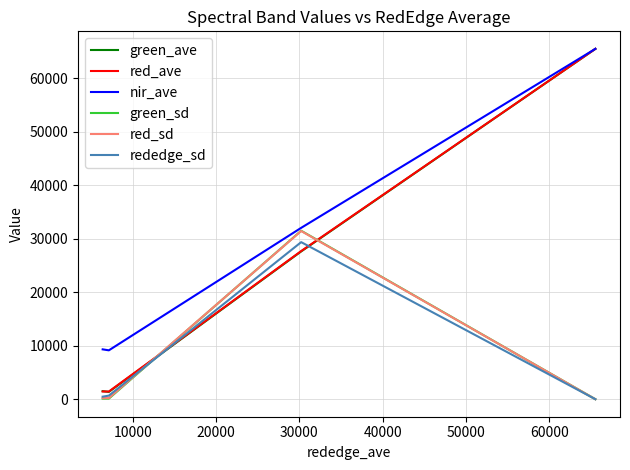

What is the highest value of the green_sd series?

31513.3